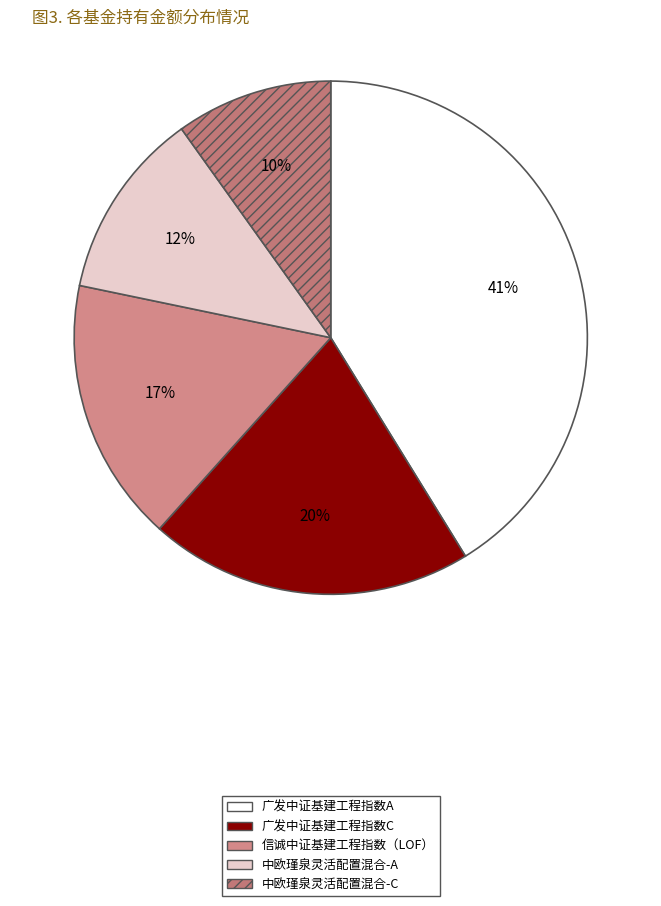

The 中欧瑾泉灵活配置混合-A slice represents 3% of the pie. True or false?

False